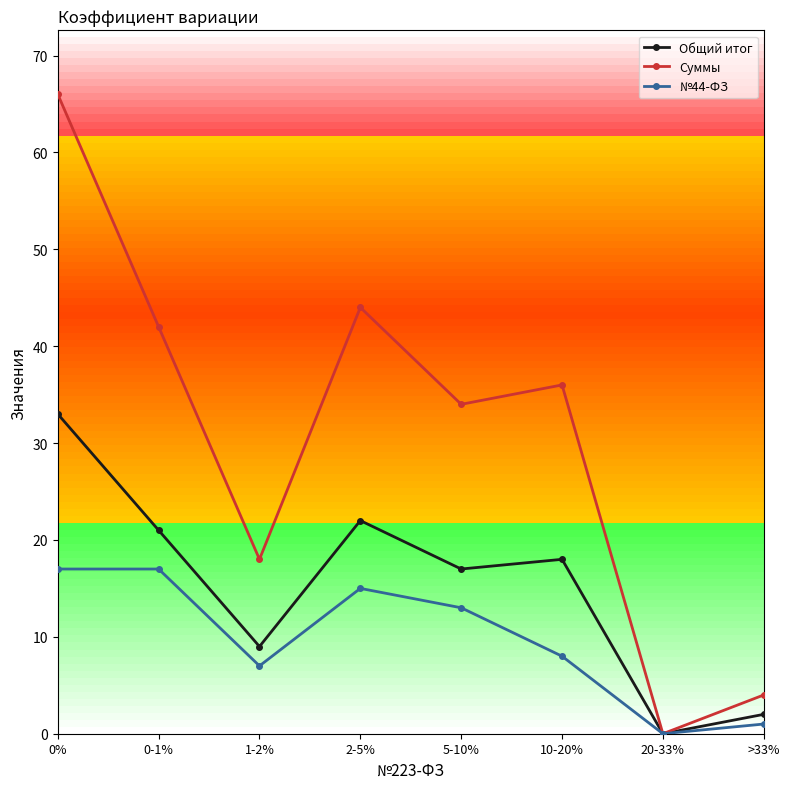

What is the spread (max minus min) of values at 5-10%?

21